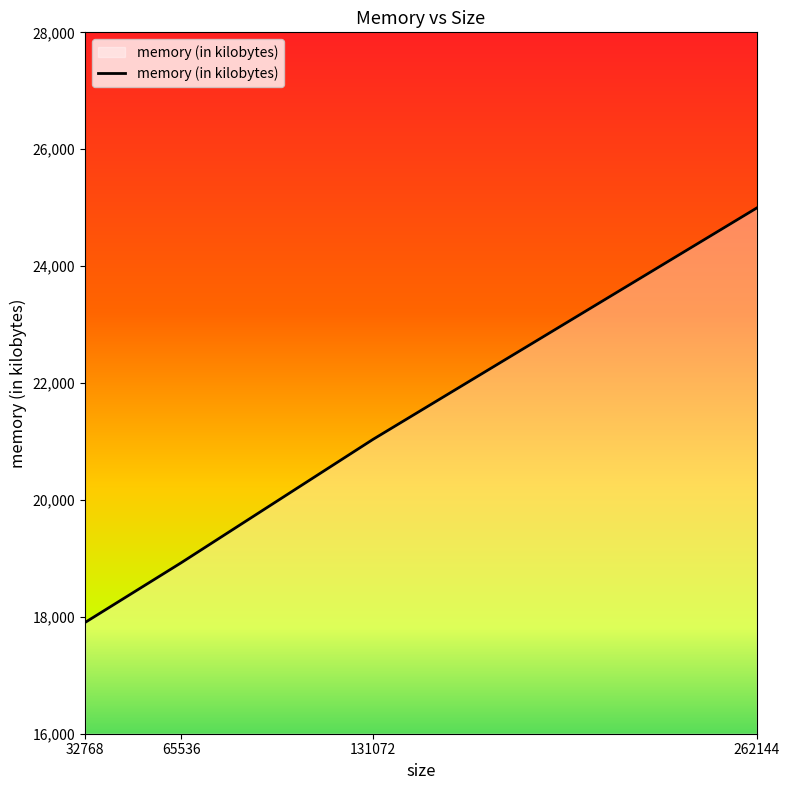

Reading left to right, extract all data points from this chart.

32768=17904	65536=18924	131072=21036	262144=24996